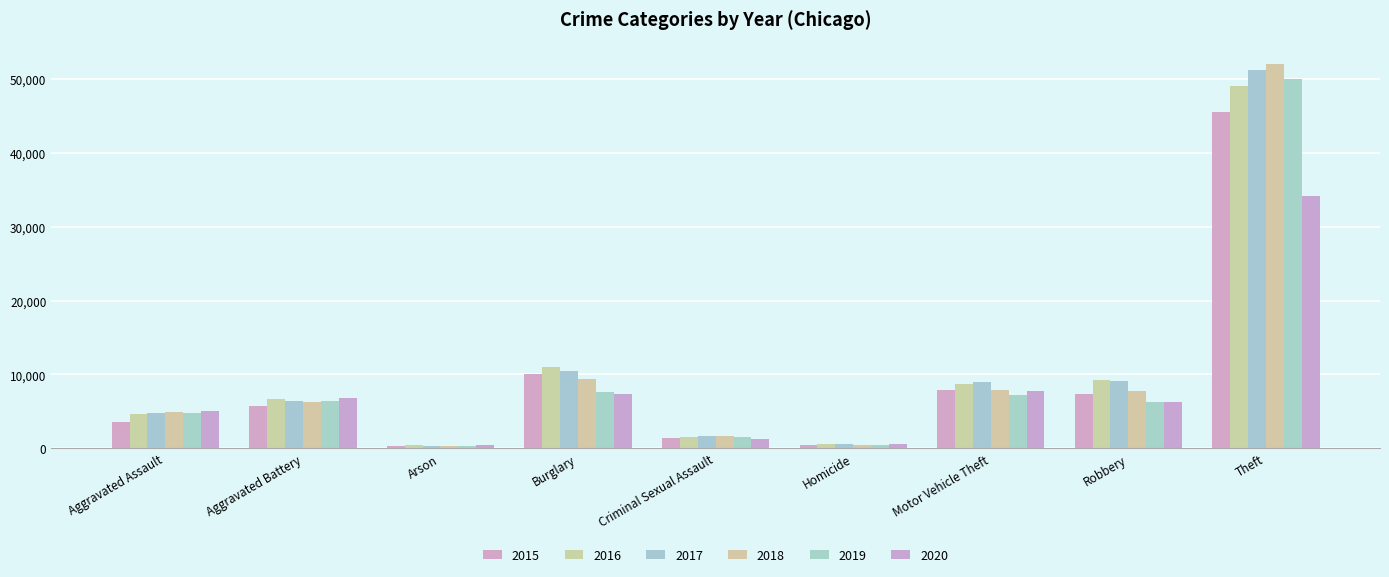

True or false: 2015 has a value of 11891 at Robbery.

False